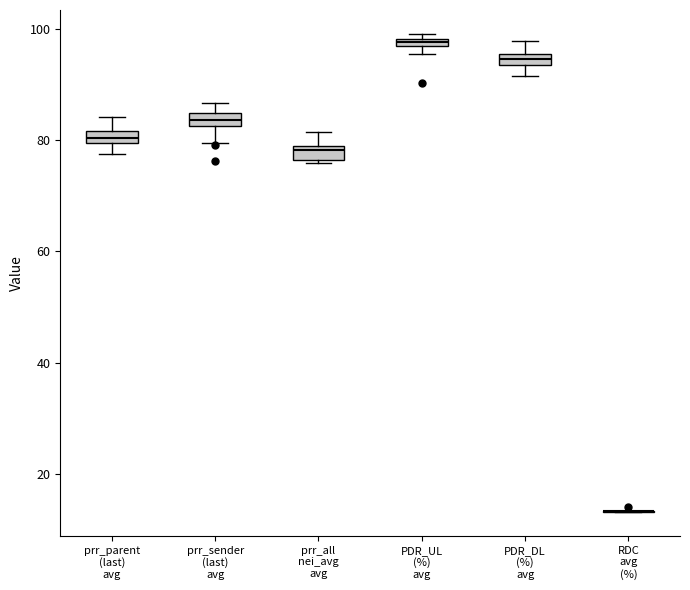

Where does the lower whisker of the box for prr_sender (last) avg end on the y-axis? The values are not printed on the chart, so give them approximately, as read against the axis.

80